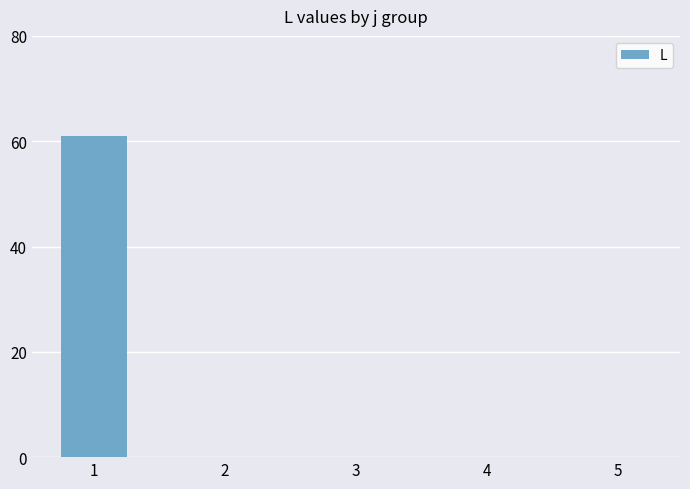

True or false: the data shows 34 at 5.

False